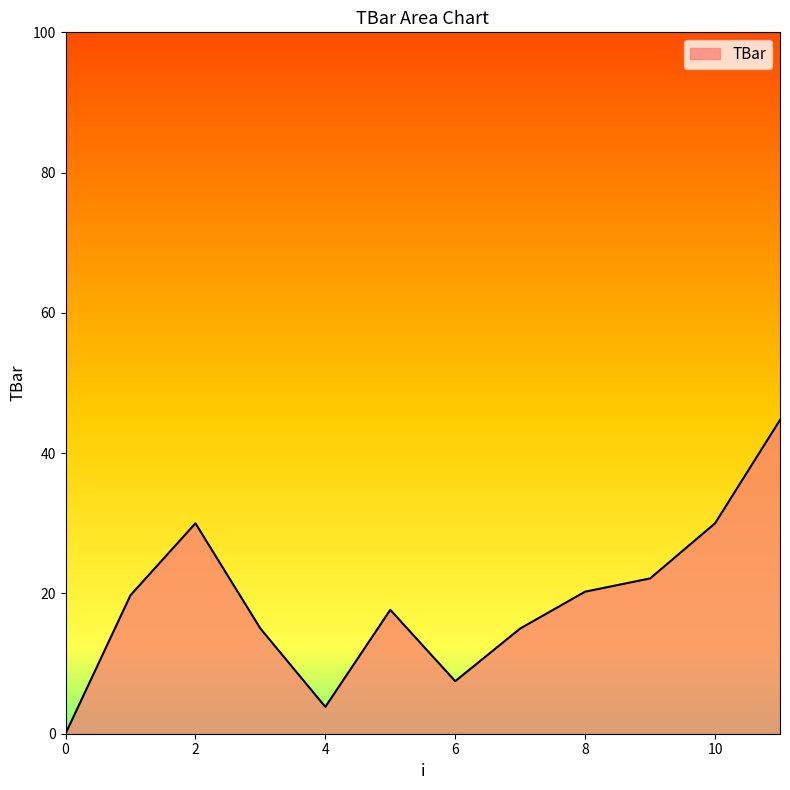

What is the maximum value shown in the chart?

44.7